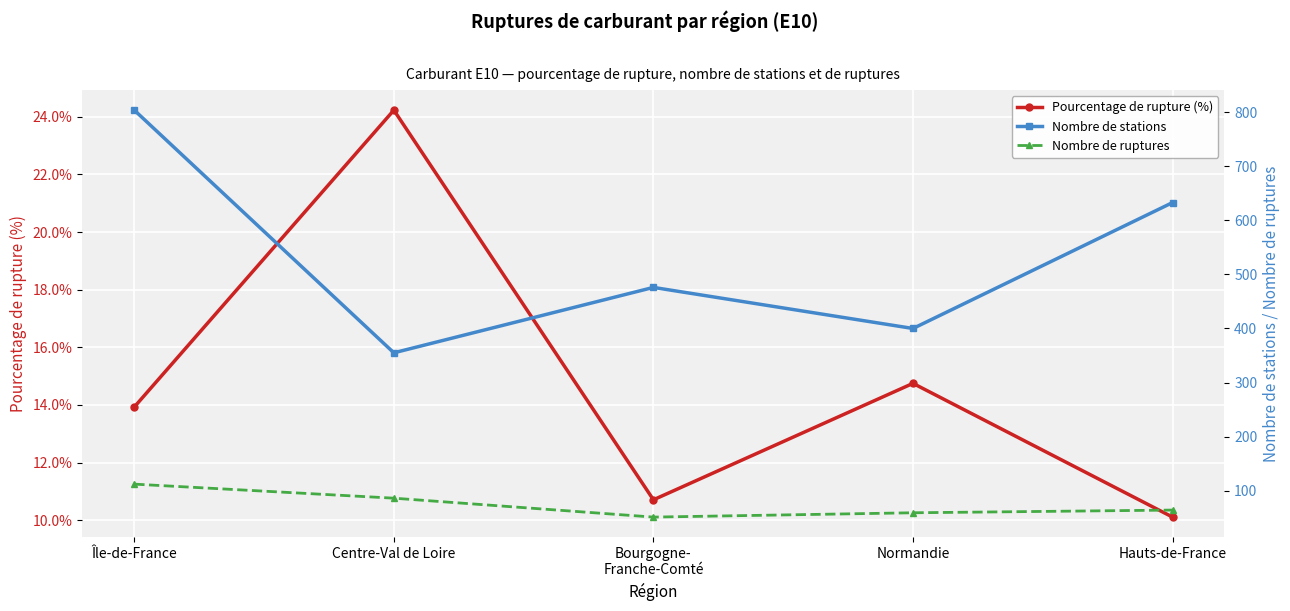

Which label corresponds to the smallest value in the chart?

Hauts-de-France